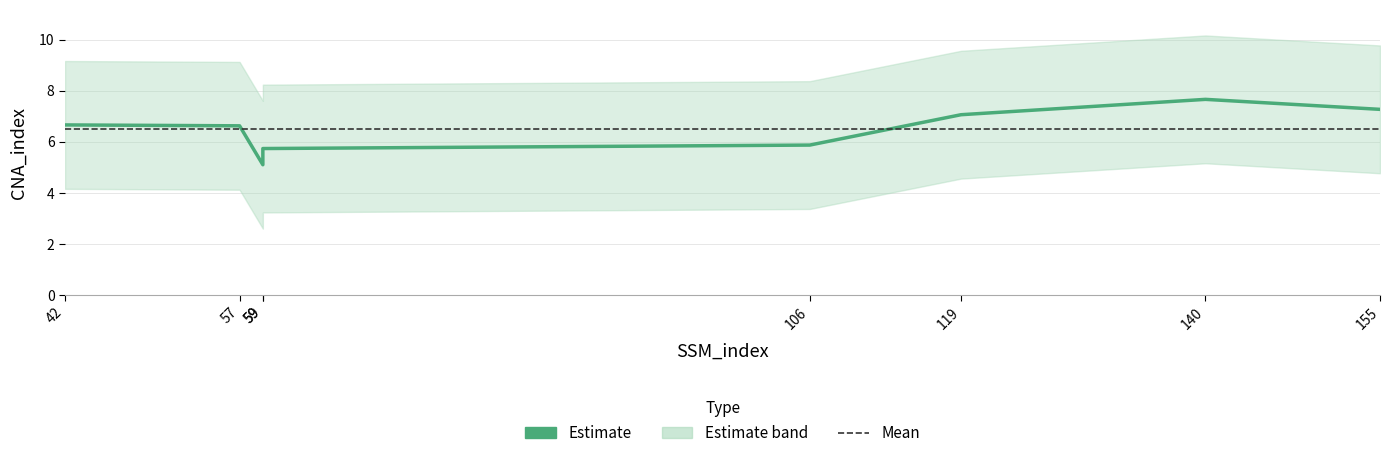

What is the change in value from 106 to 140?

+1.8